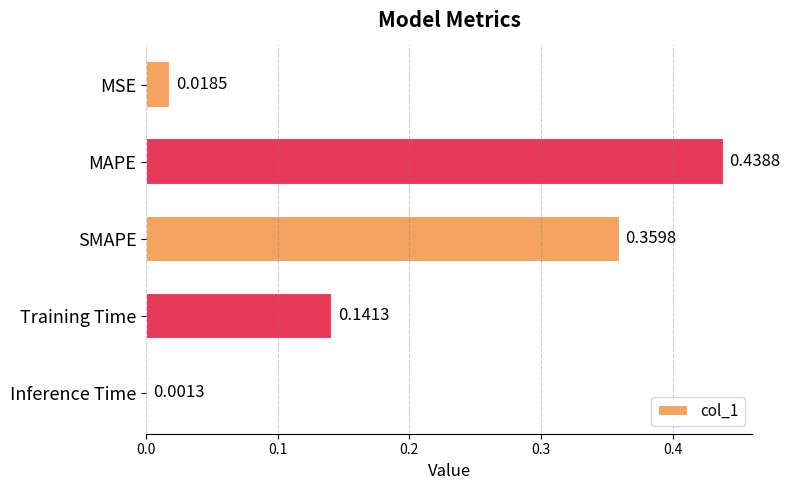

What is the sum of all values?

1.0